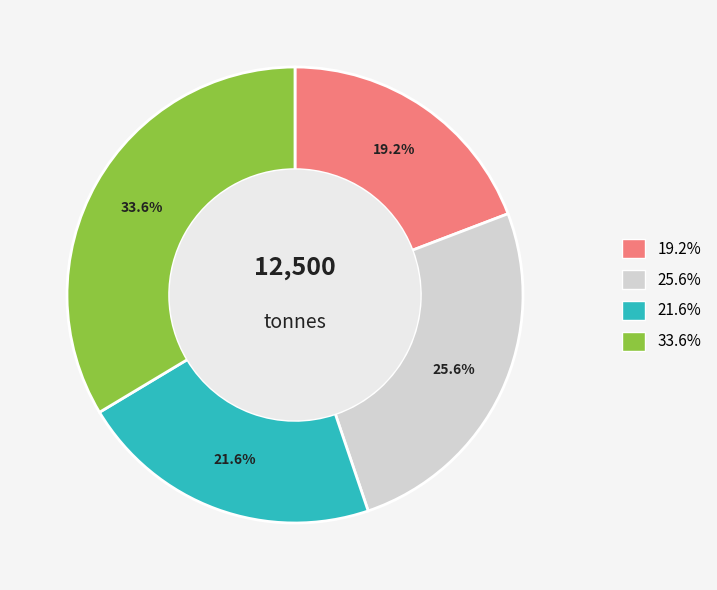

How many segments does this pie chart have?

4